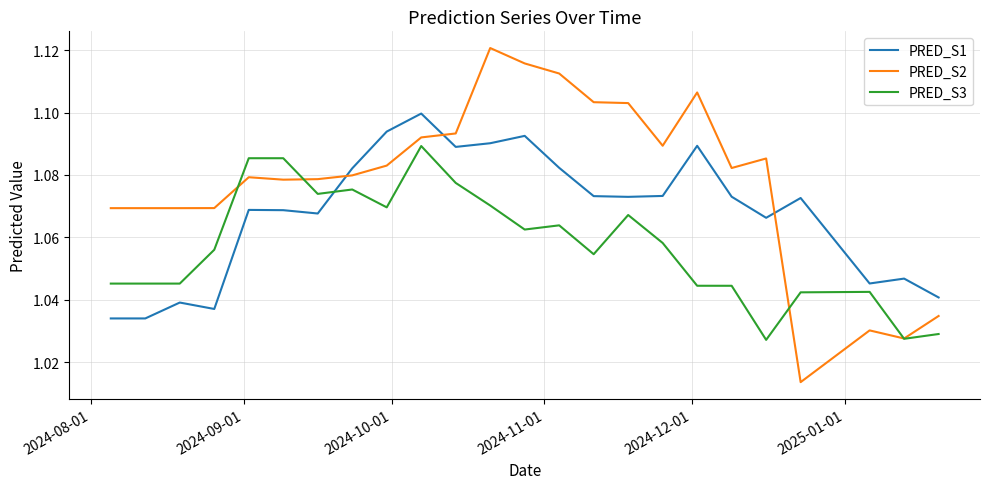

Which series has the largest total across all categories?

PRED_S2